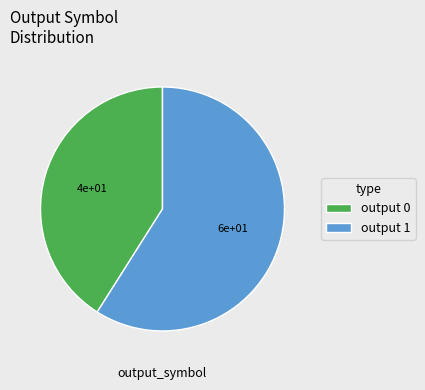

Which category has the biggest portion of the pie?

output 1